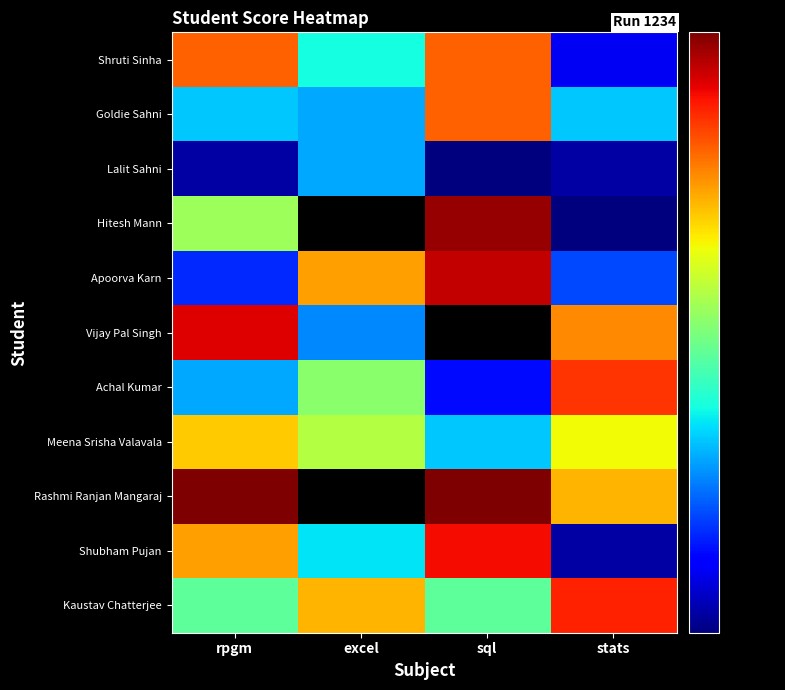

Is it true that Apoorva Karn equals 113.1 at excel?

False